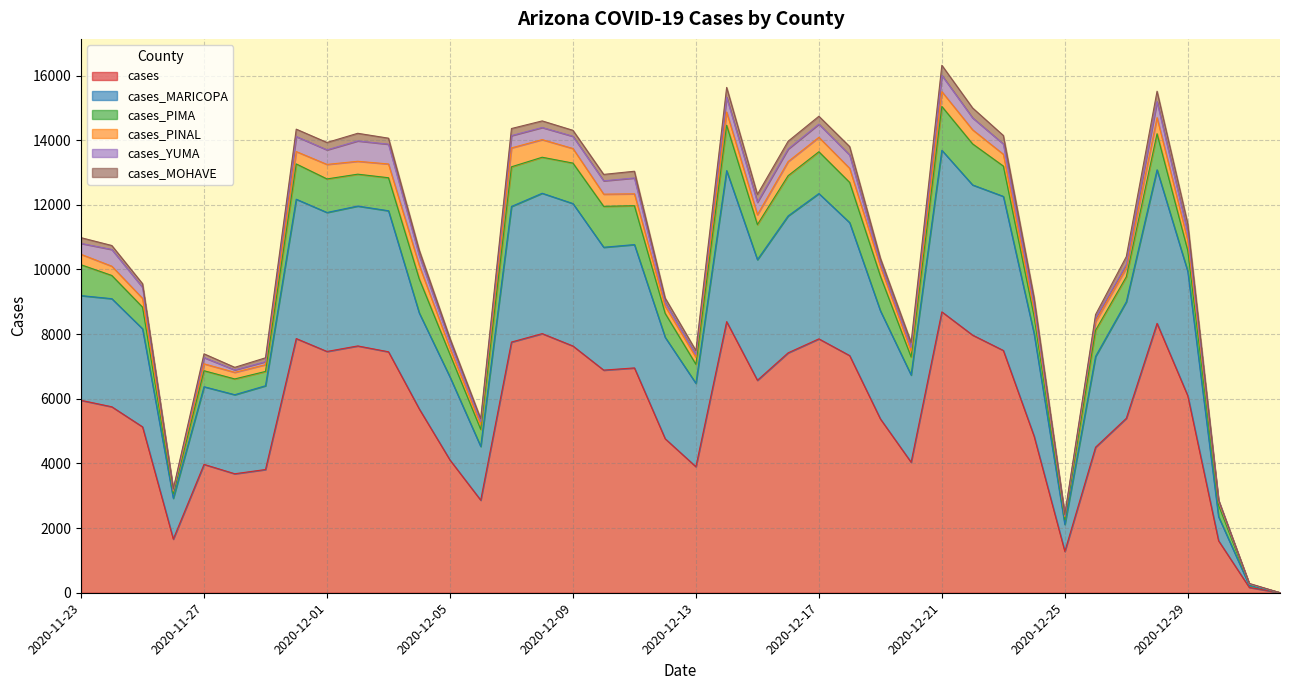

What is the maximum value for cases?

8689